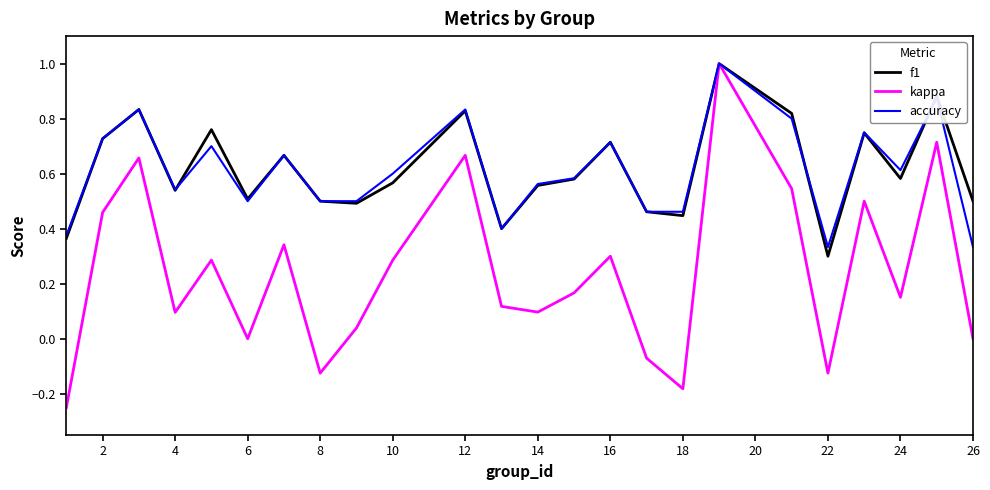

What are all the series names shown in the legend?

f1, kappa, accuracy